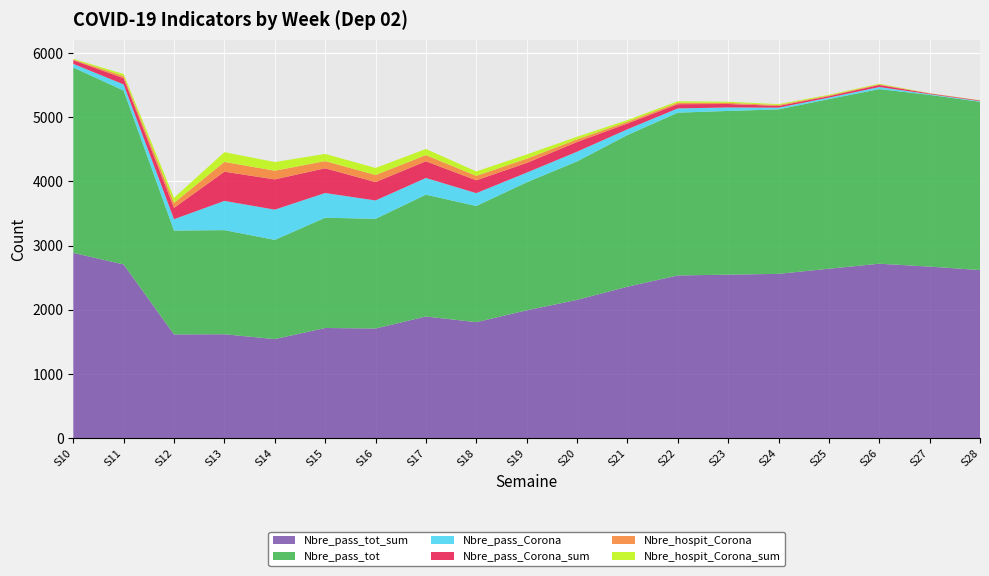

Reading right to left, what are all the values shown in this chart?

Nbre_pass_tot_sum: S28=2620	S27=2674	S26=2719	S25=2641	S24=2561	S23=2549	S22=2536	S21=2361	S20=2156	S19=1993	S18=1809	S17=1897	S16=1710	S15=1718	S14=1545	S13=1621	S12=1618	S11=2708	S10=2887
Nbre_pass_tot: S28=2620	S27=2674	S26=2719	S25=2641	S24=2561	S23=2549	S22=2535	S21=2361	S20=2156	S19=1993	S18=1809	S17=1897	S16=1708	S15=1717	S14=1545	S13=1621	S12=1617	S11=2707	S10=2887
Nbre_pass_Corona: S28=10	S27=11	S26=32	S25=23	S24=27	S23=54	S22=66	S21=90	S20=151	S19=151	S18=200	S17=260	S16=286	S15=385	S14=471	S13=455	S12=177	S11=96	S10=57
Nbre_pass_Corona_sum: S28=10	S27=11	S26=32	S25=23	S24=27	S23=54	S22=66	S21=90	S20=151	S19=151	S18=200	S17=260	S16=286	S15=385	S14=471	S13=455	S12=177	S11=96	S10=57
Nbre_hospit_Corona: S28=2	S27=2	S26=10	S25=11	S24=14	S23=18	S22=23	S21=27	S20=41	S19=66	S18=69	S17=96	S16=110	S15=112	S14=135	S13=152	S12=78	S11=33	S10=11
Nbre_hospit_Corona_sum: S28=2	S27=2	S26=10	S25=11	S24=14	S23=18	S22=23	S21=27	S20=41	S19=66	S18=69	S17=96	S16=110	S15=112	S14=135	S13=152	S12=78	S11=33	S10=11